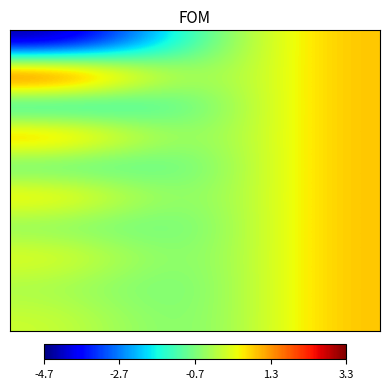

How many distinct data groups are displayed?

10